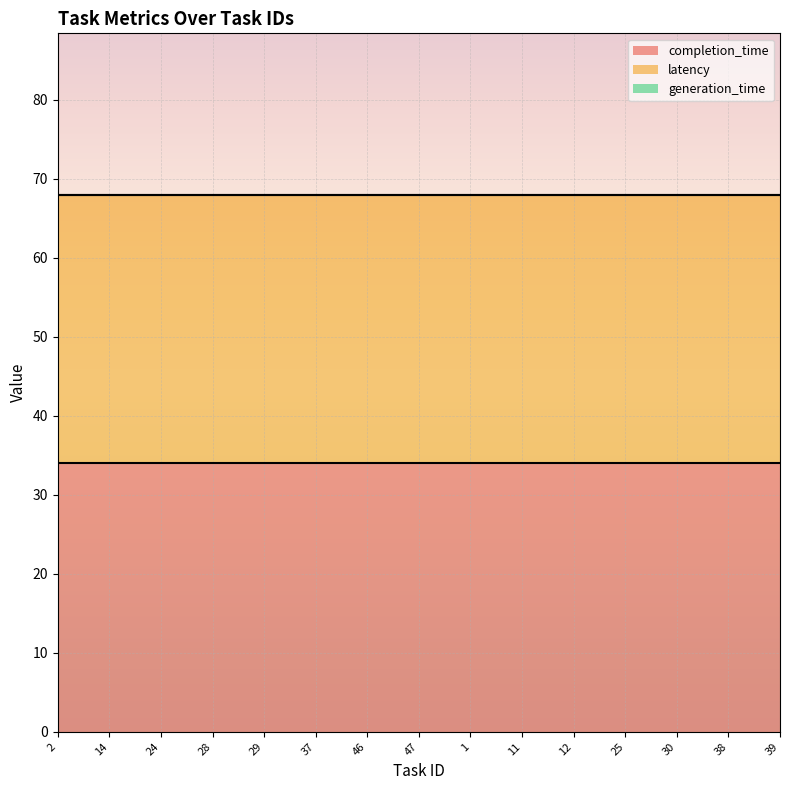

What is the label of the 11th point from the right?

29